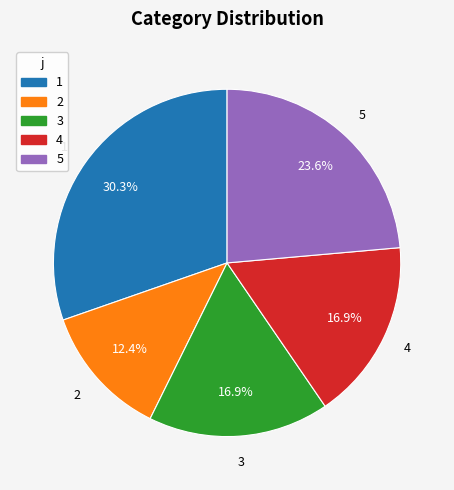

The 2 slice represents 12% of the pie. True or false?

True